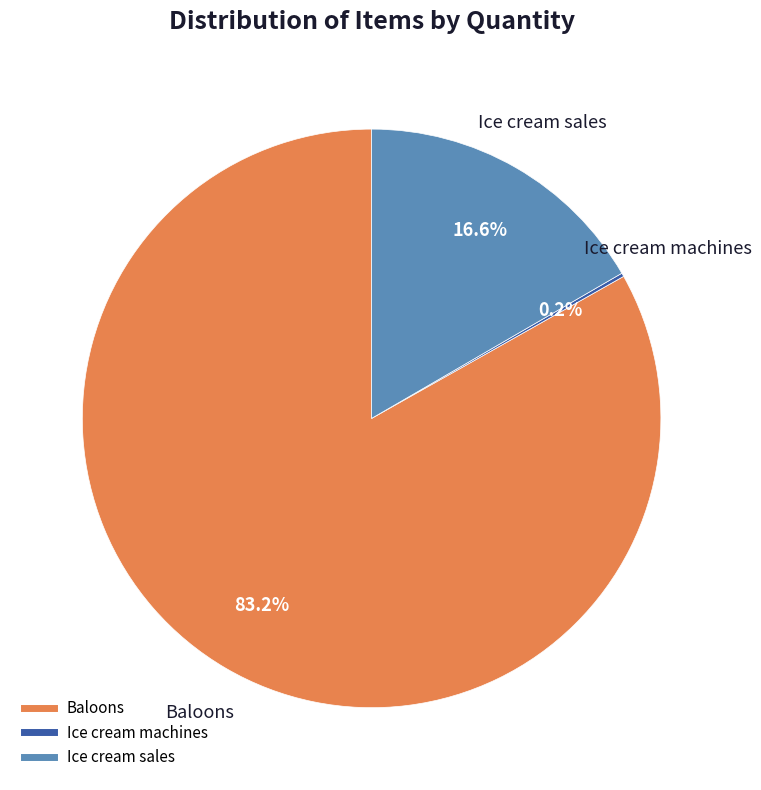

Approximately how many times larger is the value at Baloons compared to Ice cream sales?

5.0